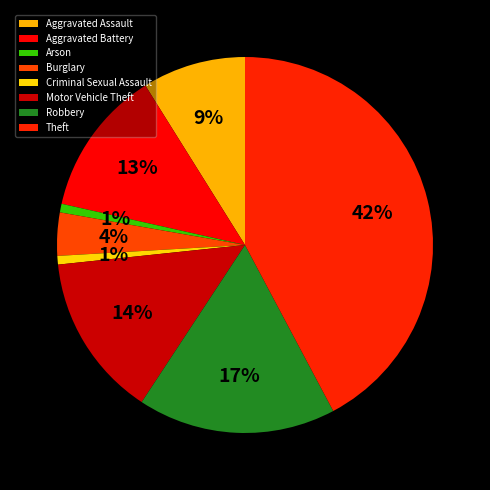

What is the ratio of the value at Motor Vehicle Theft to the value at Theft?

0.3